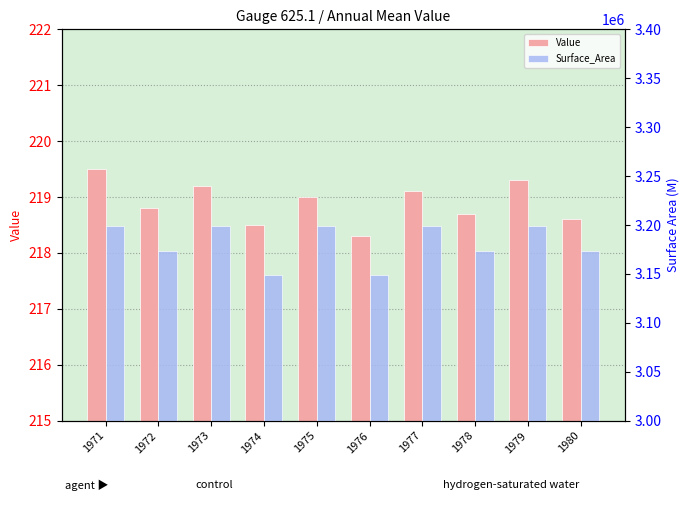

Read the Surface_Area value at 1980.

3173125.0